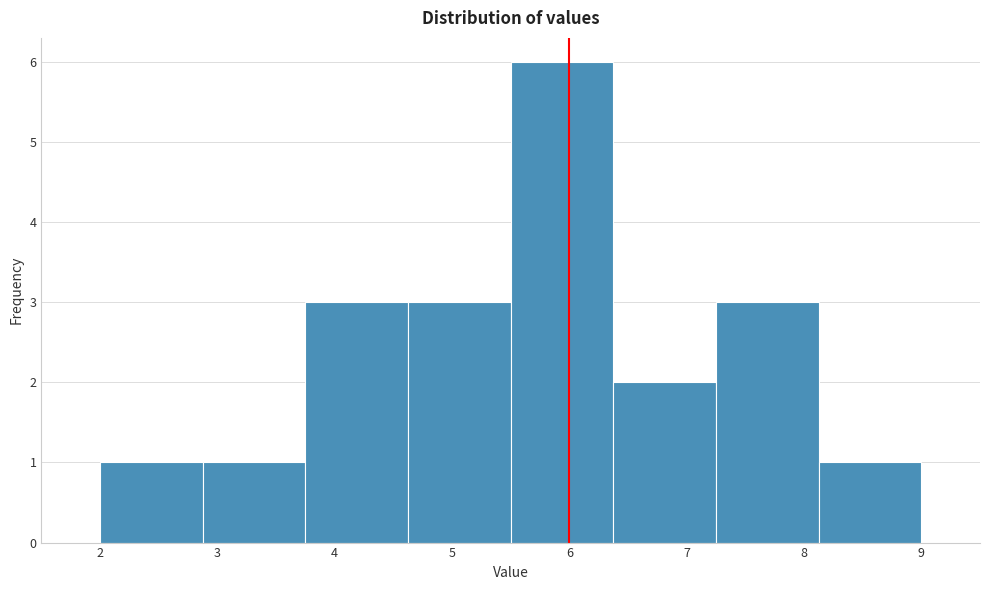

Reading left to right, transcribe this chart: for each bar, give the range it covers on the x-axis and its height. Neither the bar edges nor the heights are printed on the chart, so give them approximately, as read against the axes.

2.0 to 2.9: 1
2.9 to 3.8: 1
3.8 to 4.6: 3
4.6 to 5.5: 3
5.5 to 6.4: 6
6.4 to 7.3: 2
7.3 to 8.1: 3
8.1 to 9.0: 1